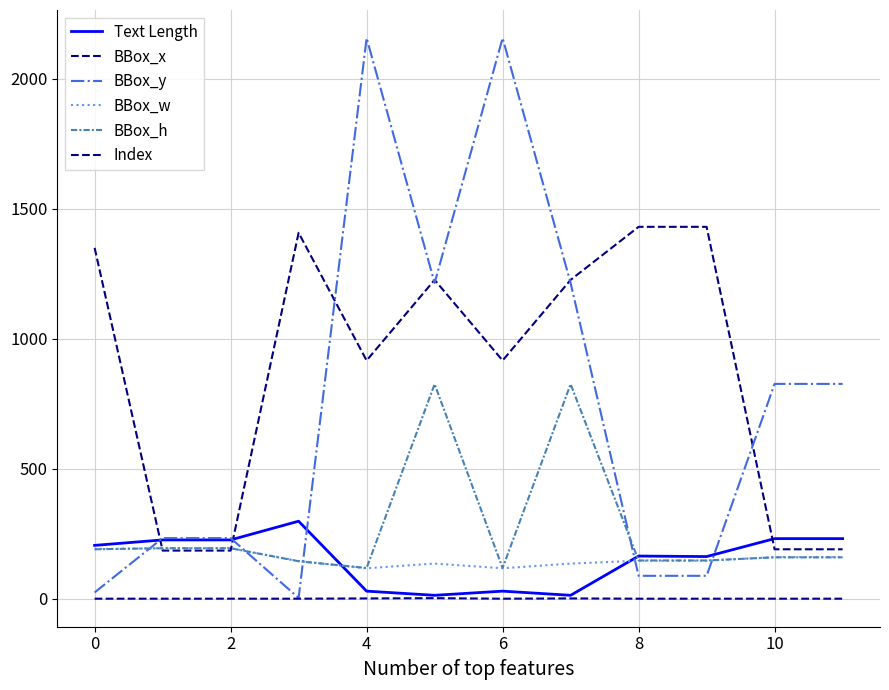

How many lines are shown in the chart?

6